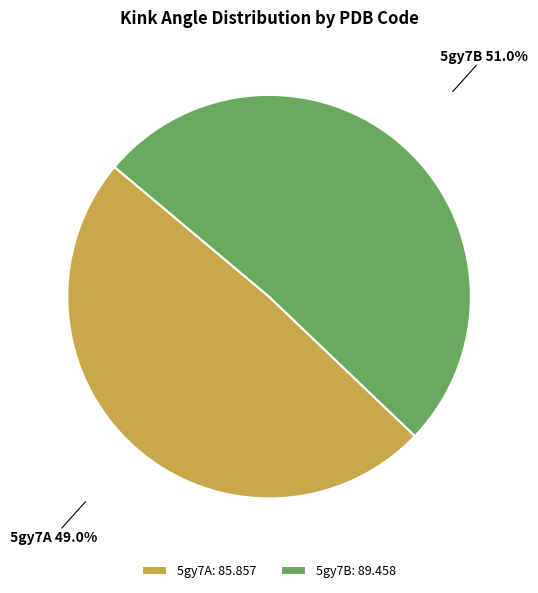

How many slices are in this pie chart?

2